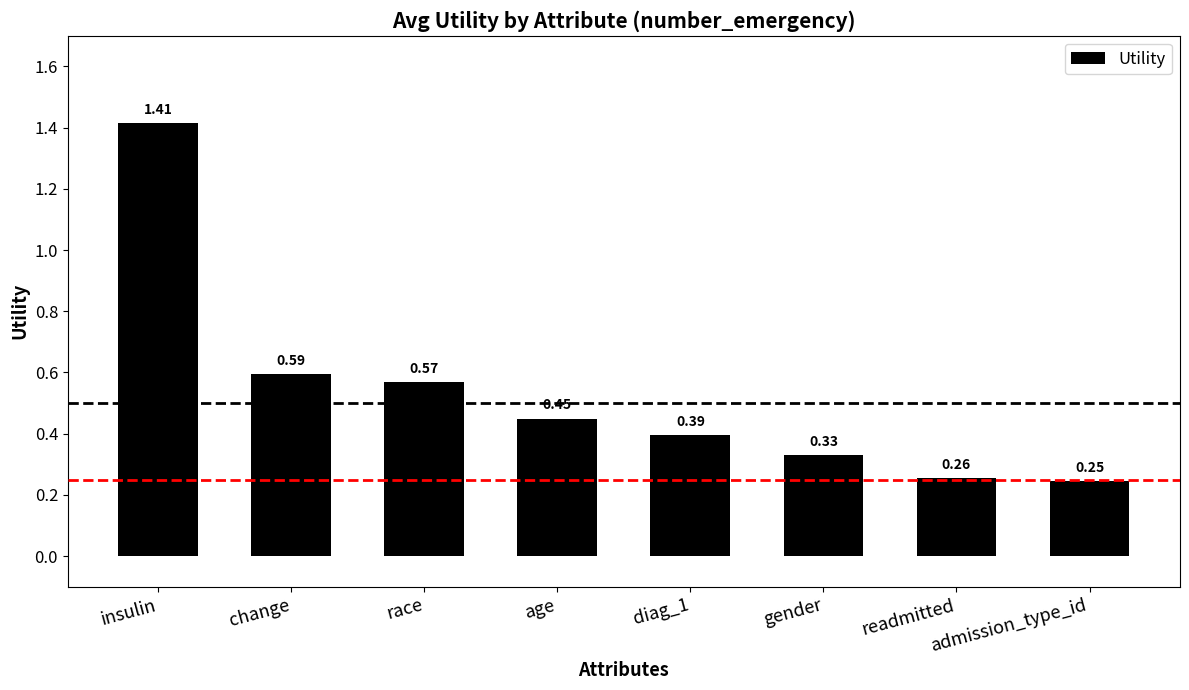

What is the change in value from race to age?

-0.1